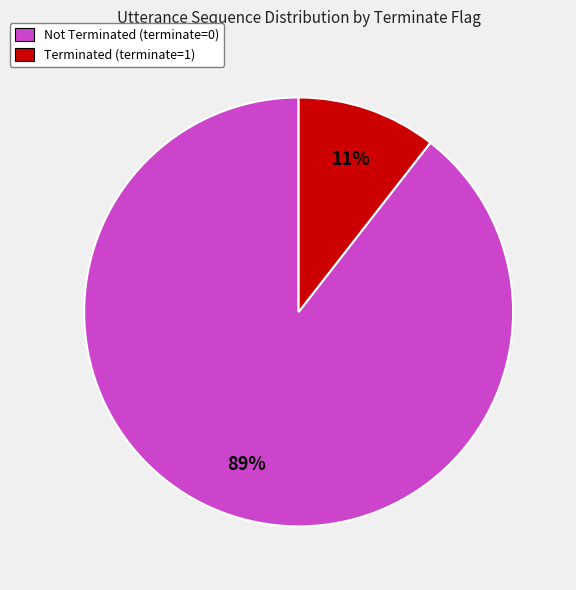

Is the sum of Not Terminated (terminate=0) and Terminated (terminate=1) greater than half?

Yes